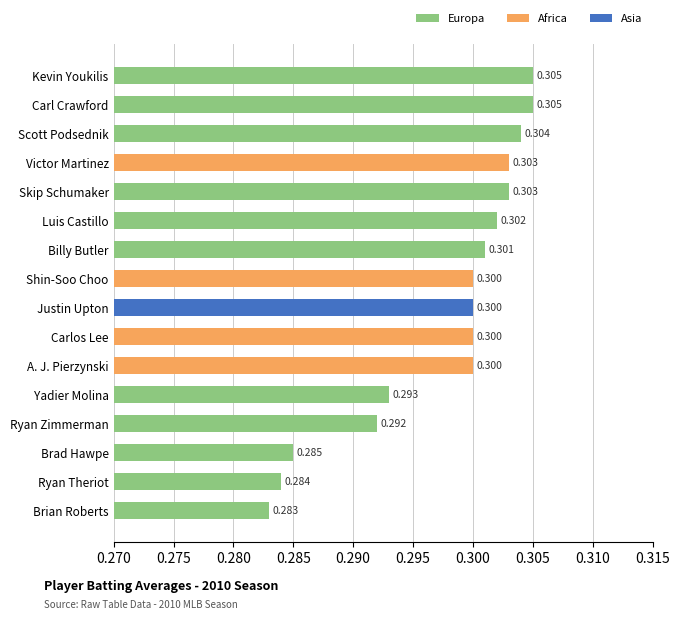

Are the bars horizontal?

Yes